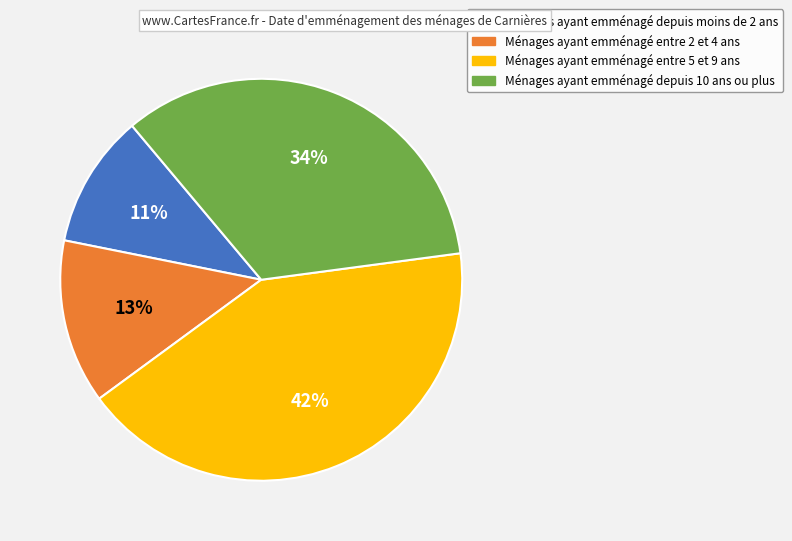

Is there any slice that represents more than half of the pie?

No